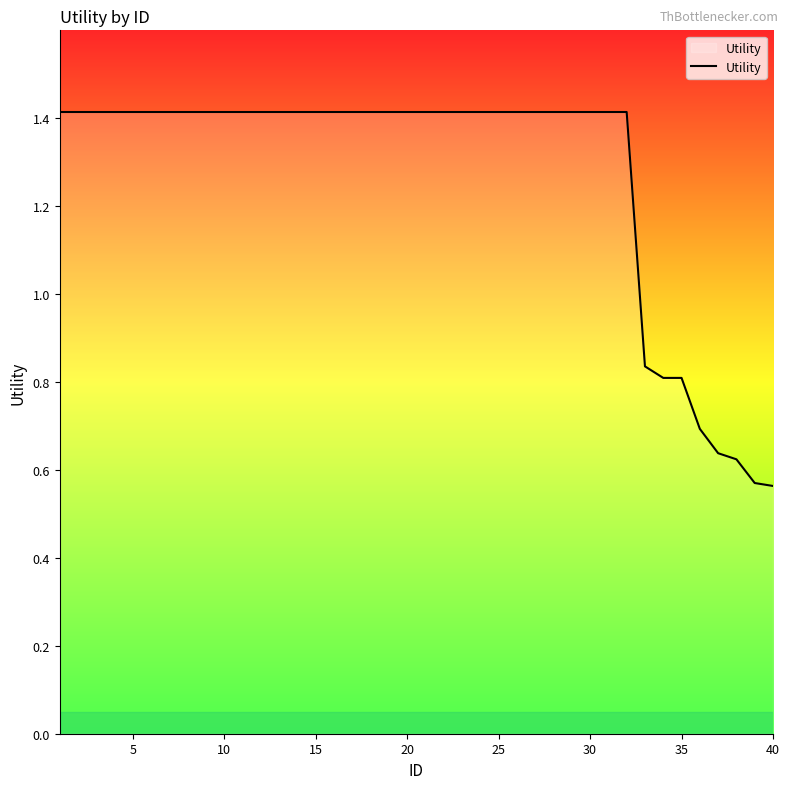

What is the difference between the maximum and minimum values?

0.9